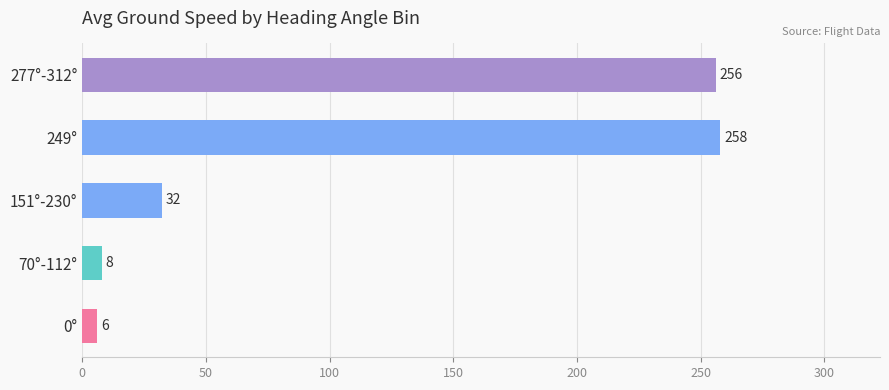

What is the sum of all values?

560